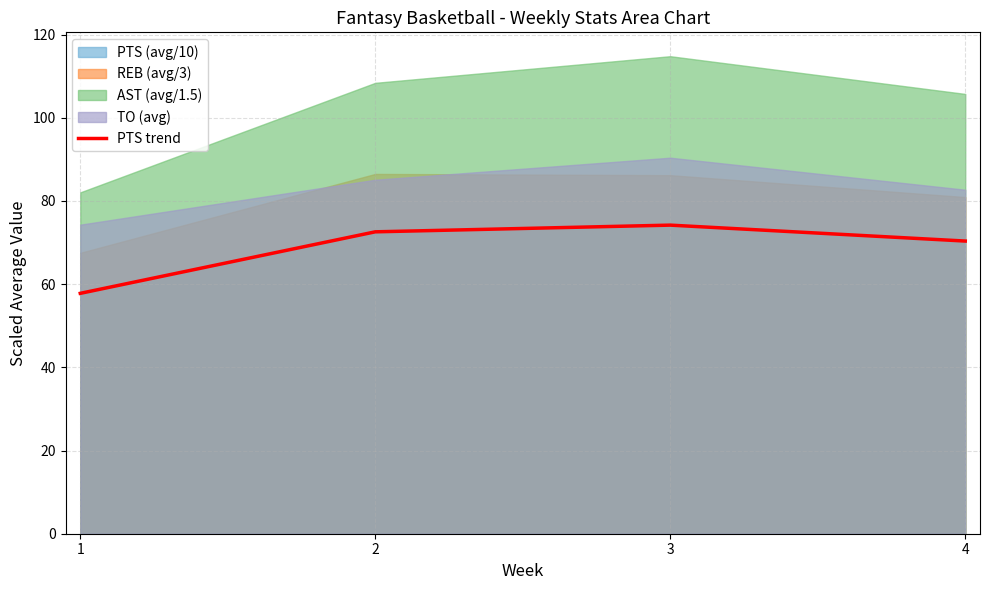

How many interior local peaks (higher than both neighbors) does the data have?

1